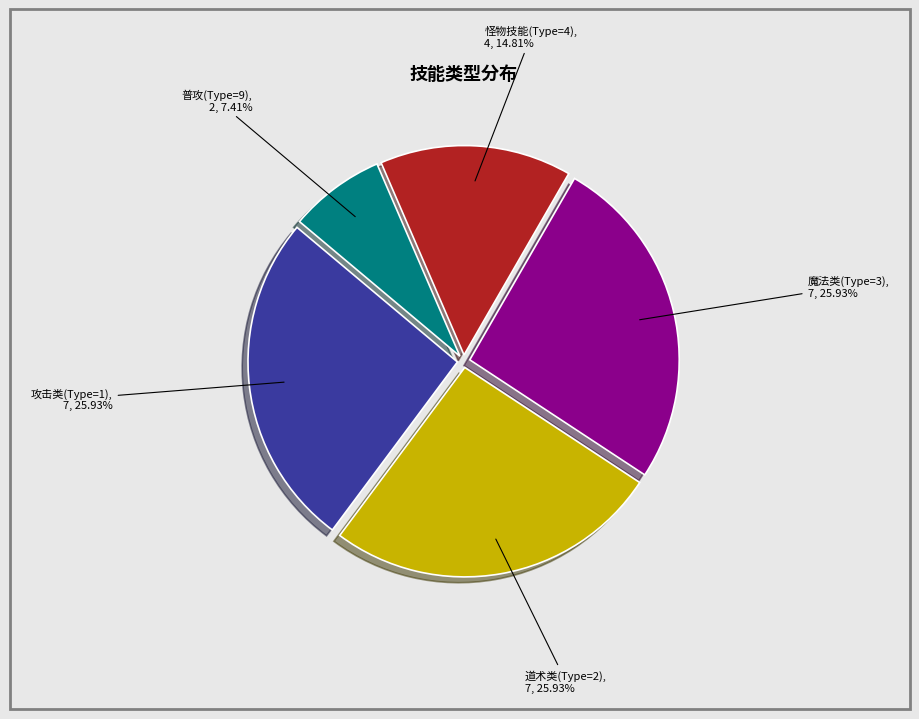

Is there any slice that represents more than half of the pie?

No